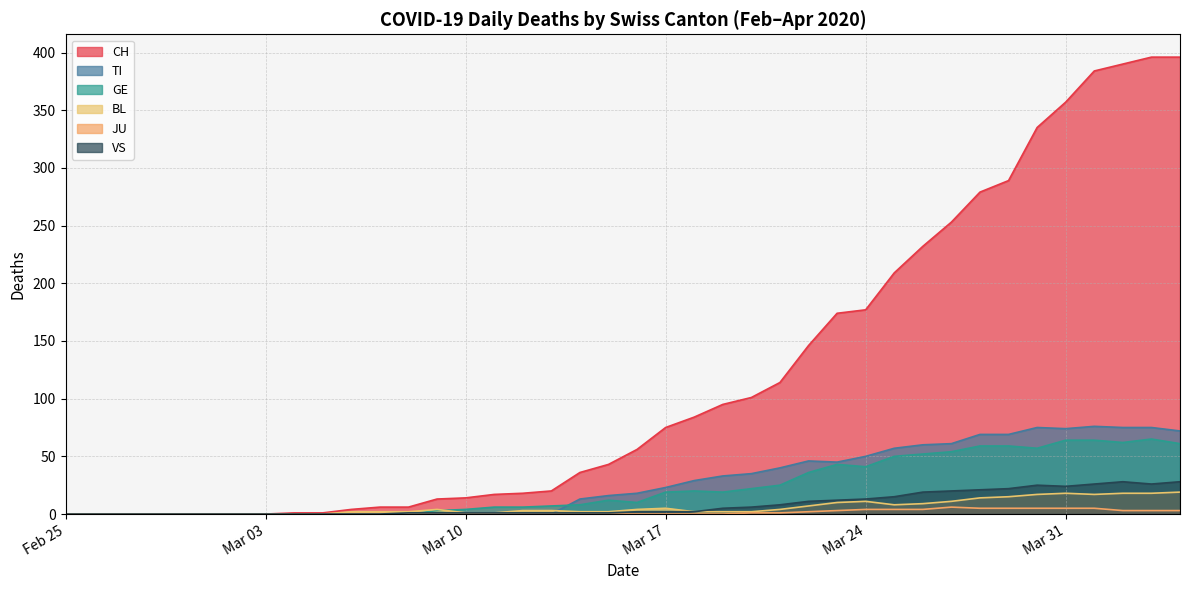

Which series has the widest spread of values?

CH